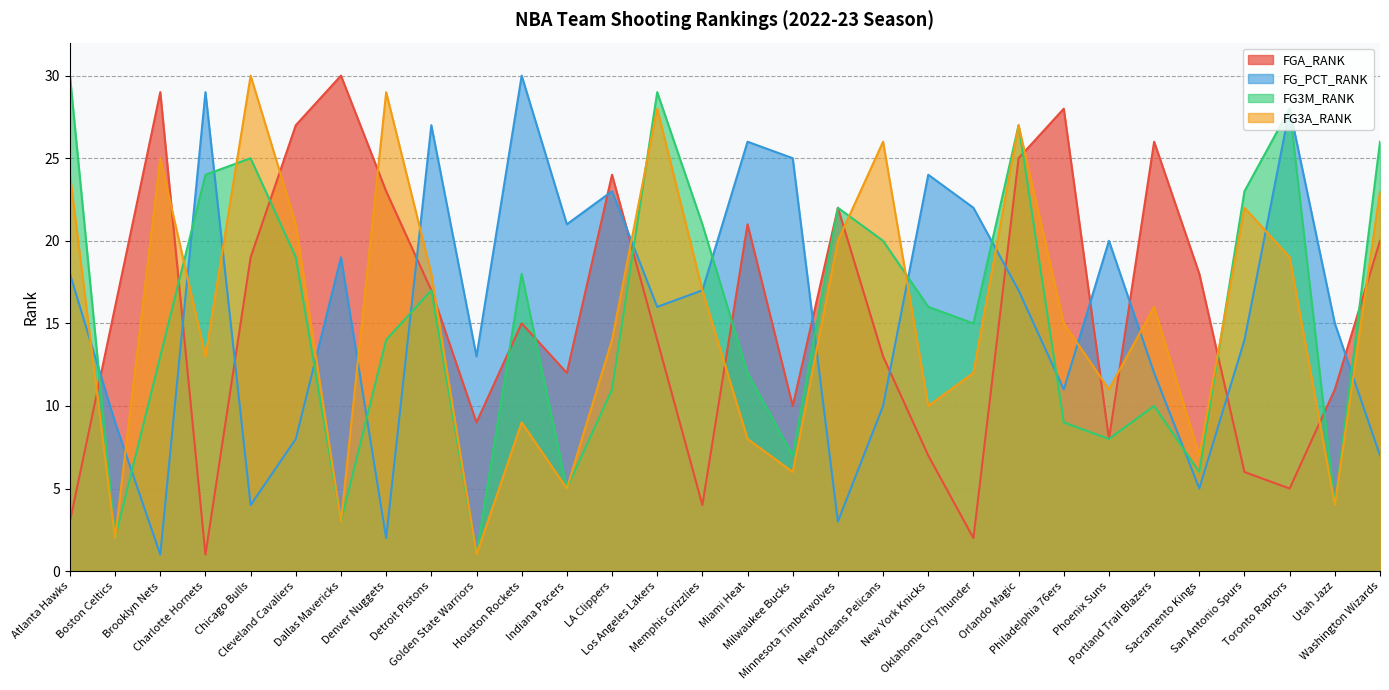

Reading left to right, extract all data points from this chart.

FGA_RANK: 3	16	29	1	19	27	30	23	17	9	15	12	24	14	4	21	10	22	13	7	2	25	28	8	26	18	6	5	11	20
FG_PCT_RANK: 18	9	1	29	4	8	19	2	27	13	30	21	23	16	17	26	25	3	10	24	22	17	11	20	12	5	14	28	15	7
FG3M_RANK: 30	2	13	24	25	19	3	14	17	1	18	5	11	29	21	12	7	22	20	16	15	27	9	8	10	6	23	28	4	26
FG3A_RANK: 24	2	25	13	30	21	3	29	18	1	9	5	14	28	17	8	6	20	26	10	12	27	15	11	16	7	22	19	4	23